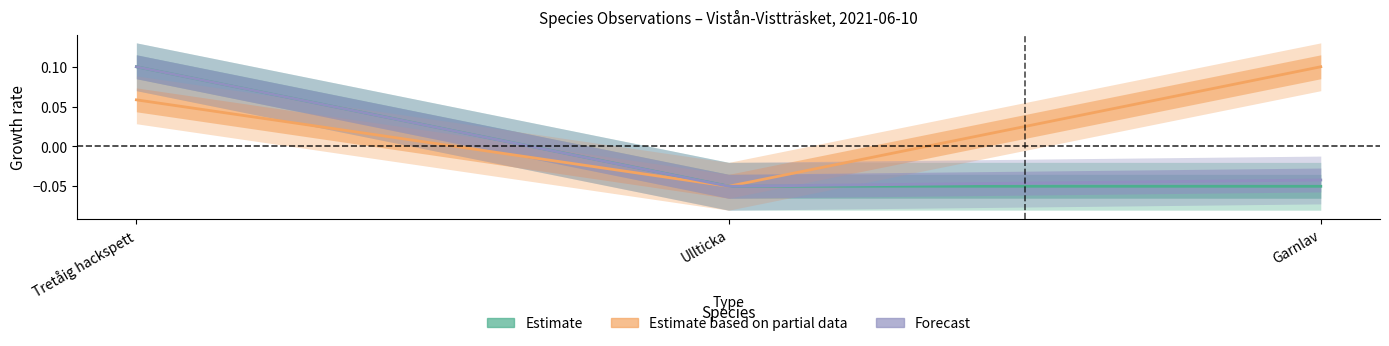

Reading left to right, what are all the values shown in this chart?

Estimate: Tretåig hackspett=0.1	Ullticka=-0.0	Garnlav=-0.1
Estimate based on partial data: Tretåig hackspett=0.1	Ullticka=-0.1	Garnlav=0.1
Forecast: Tretåig hackspett=0.1	Ullticka=-0.1	Garnlav=-0.0